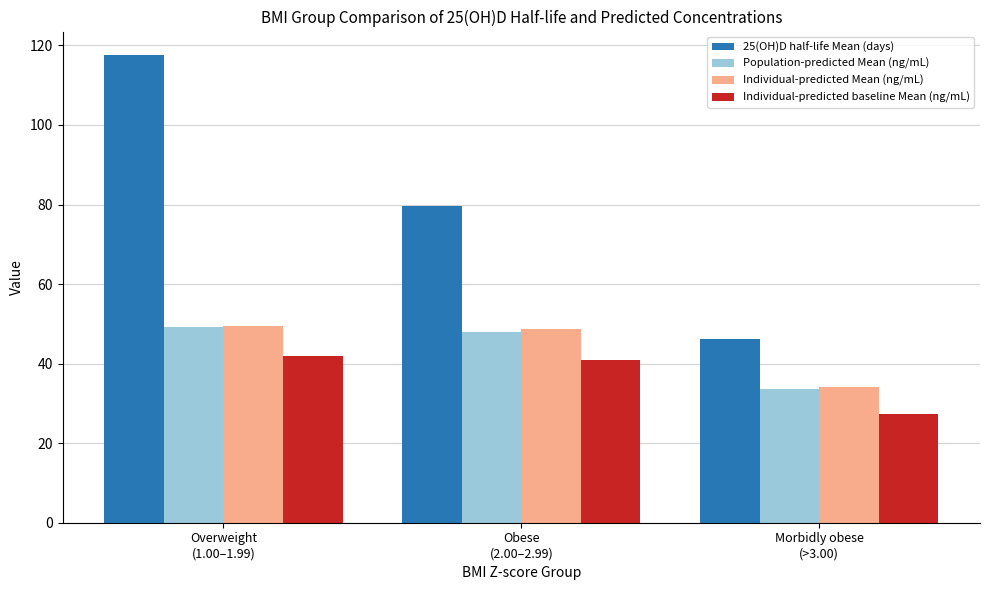

Reading left to right, what are all the values shown in this chart?

25(OH)D half-life Mean (days): Overweight
(1.00–1.99)=117.6	Obese
(2.00–2.99)=79.5	Morbidly obese
(>3.00)=46.1
Population-predicted Mean (ng/mL): Overweight
(1.00–1.99)=49.2	Obese
(2.00–2.99)=47.9	Morbidly obese
(>3.00)=33.7
Individual-predicted Mean (ng/mL): Overweight
(1.00–1.99)=49.4	Obese
(2.00–2.99)=48.6	Morbidly obese
(>3.00)=34.2
Individual-predicted baseline Mean (ng/mL): Overweight
(1.00–1.99)=42.0	Obese
(2.00–2.99)=41.0	Morbidly obese
(>3.00)=27.3